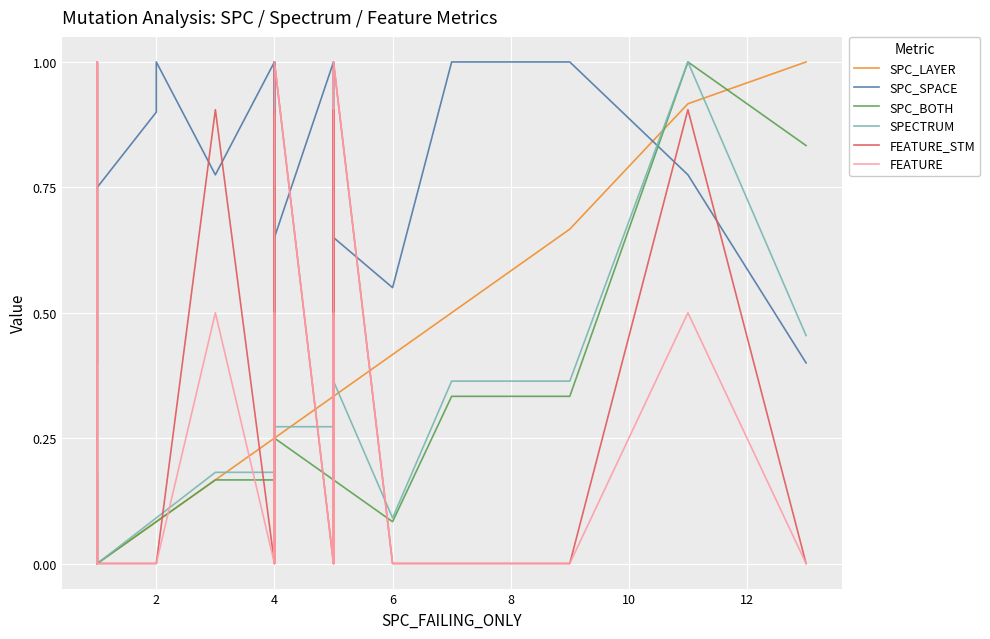

Which series ends up on top after the final intersection of SPC_SPACE and SPECTRUM?

SPECTRUM